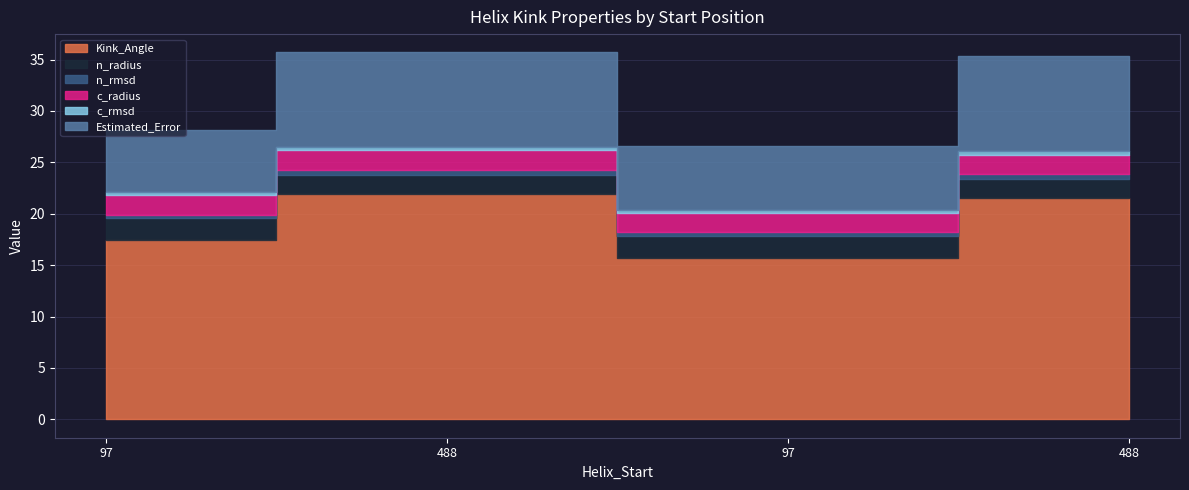

How many lines are shown in the chart?

6